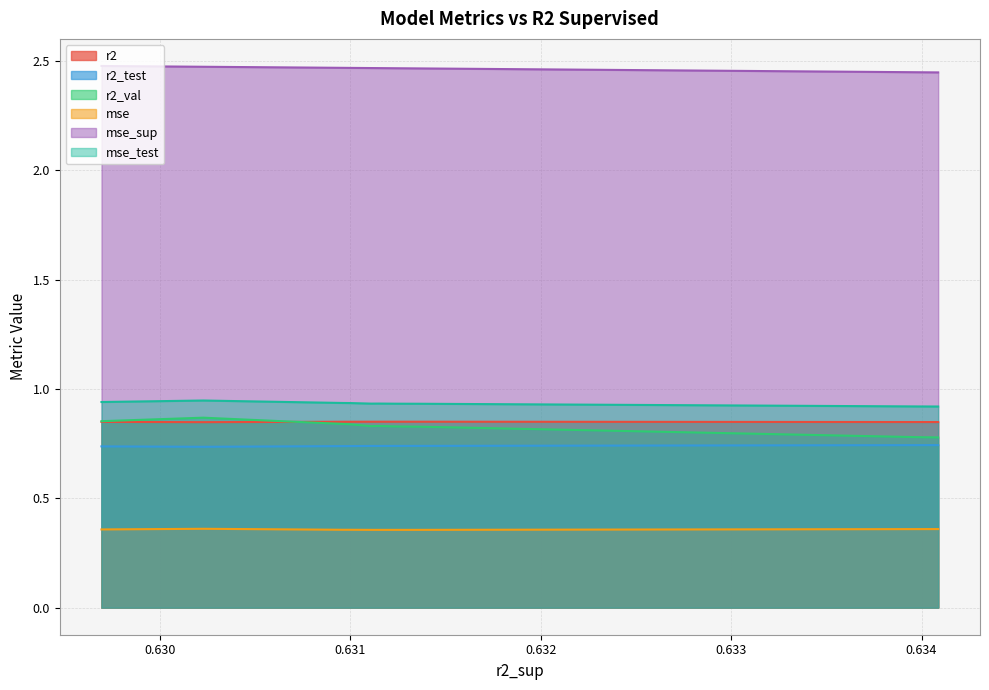

True or false: mse_sup and mse cross at least once.

False